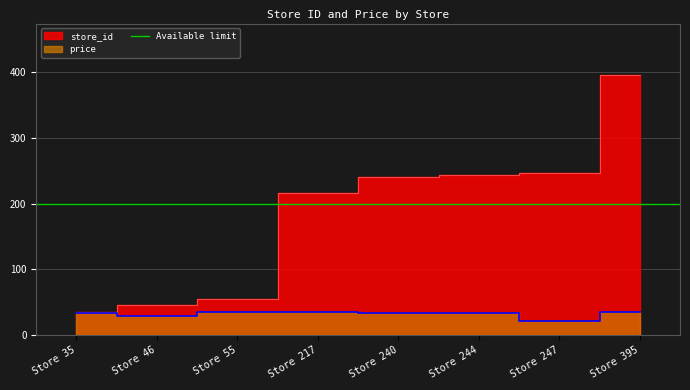

What is the sum of the price values at Store 217 and Store 395?

69.8